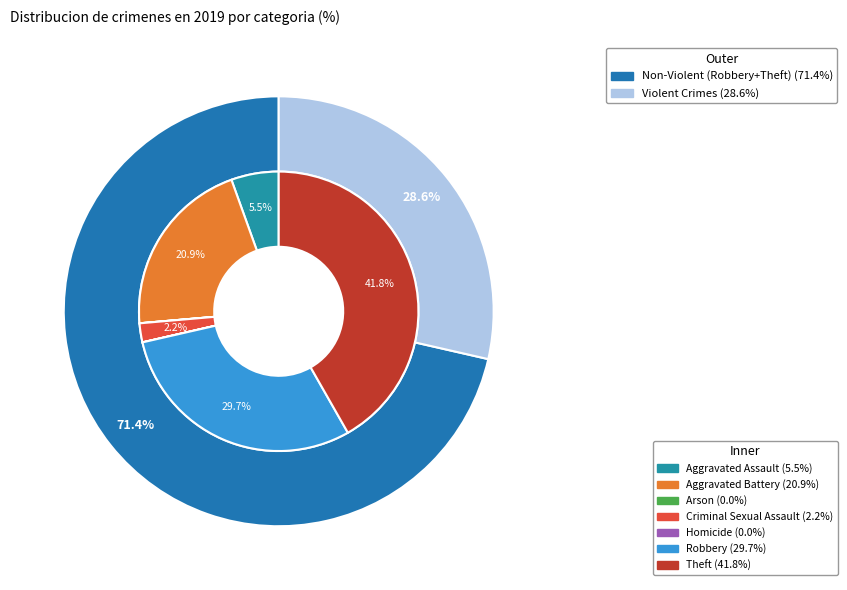

The Robbery slice represents 35% of the pie. True or false?

False